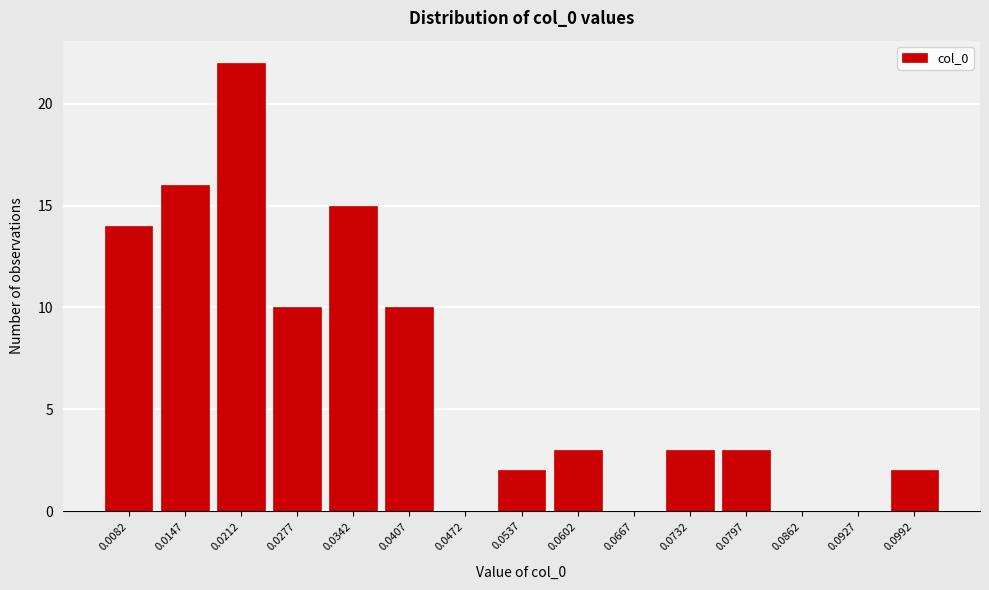

Reading left to right, extract all data points from this chart.

0.0082=14	0.0147=16	0.0212=22	0.0277=10	0.0342=15	0.0407=10	0.0472=0	0.0537=2	0.0602=3	0.0667=0	0.0732=3	0.0797=3	0.0862=0	0.0927=0	0.0992=2